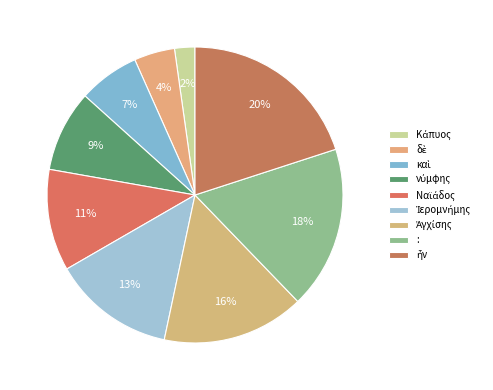

To the nearest percent, what percentage of the pie is καὶ?

7%